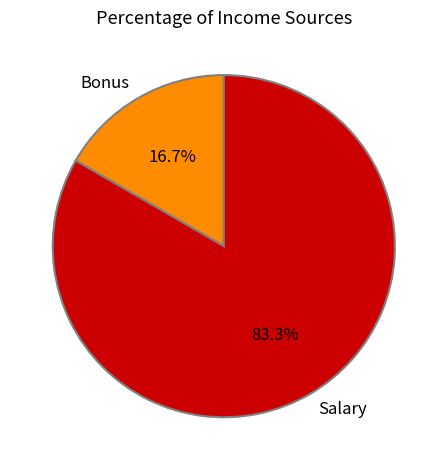

The Bonus slice represents 17% of the pie. True or false?

True